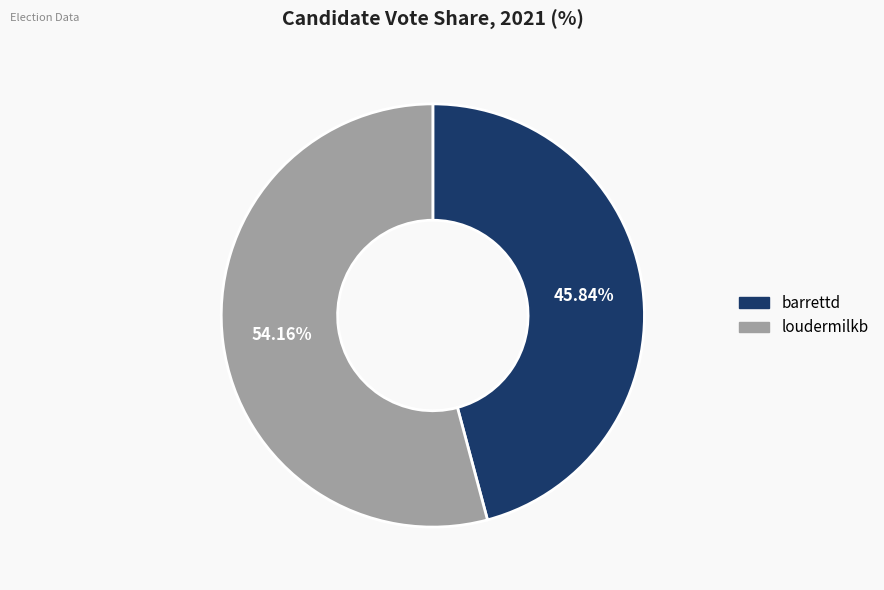

How many slices are in this pie chart?

2